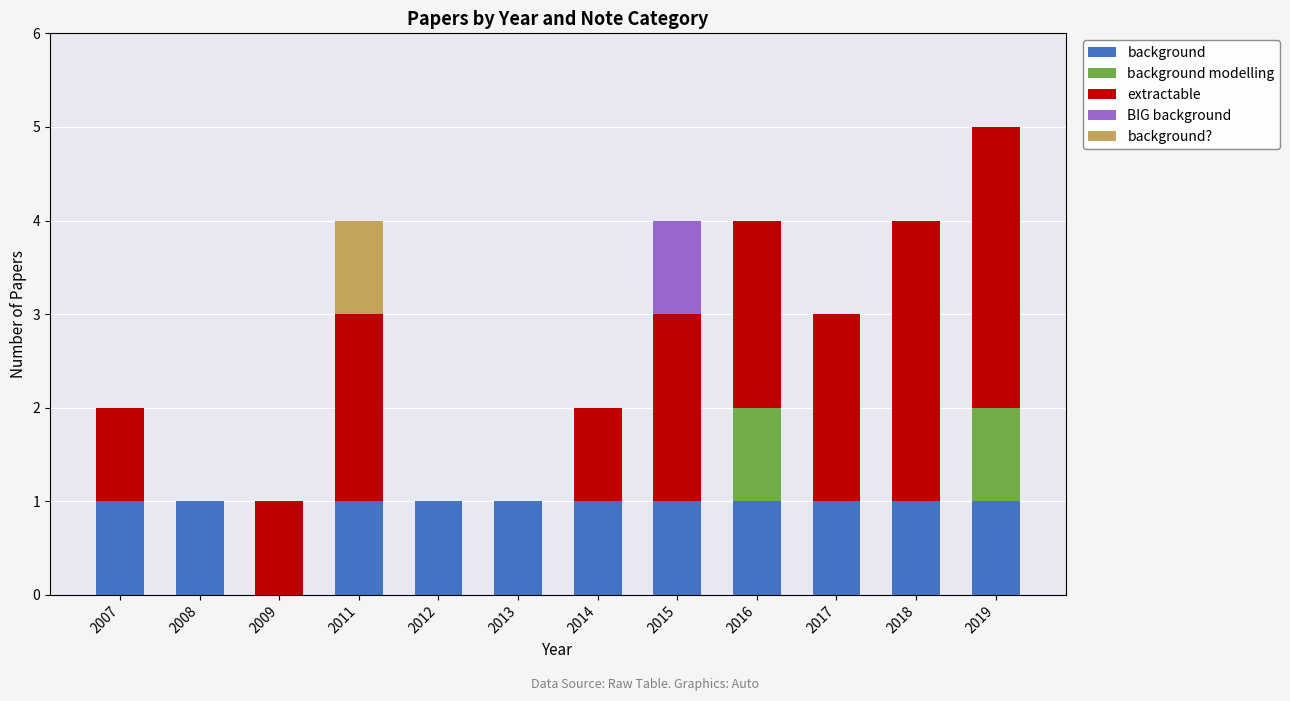

At which category is the sum across all series the highest?

2019